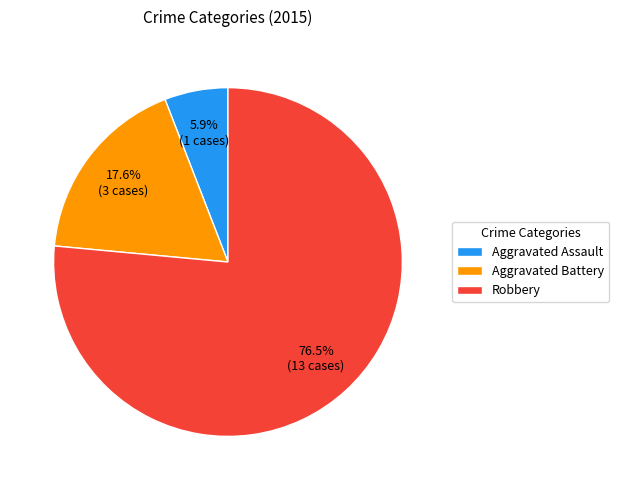

To the nearest percent, what is the average slice percentage?

33%